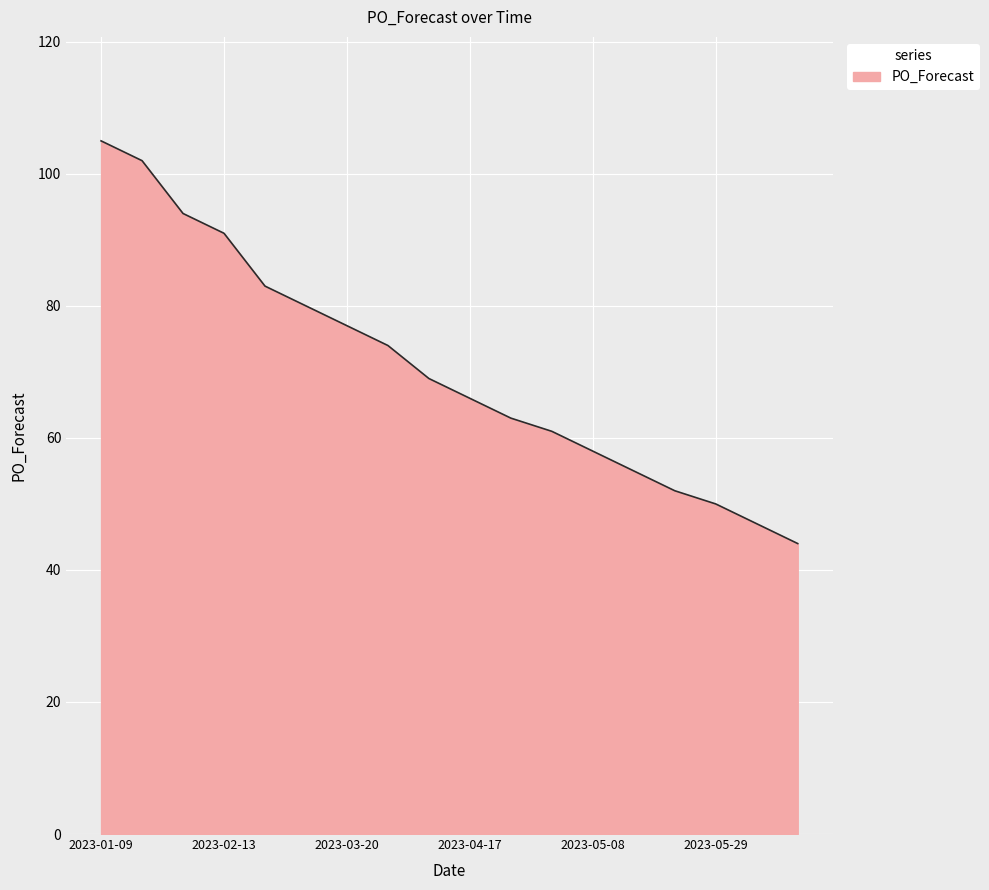

What is the smallest value displayed?

44